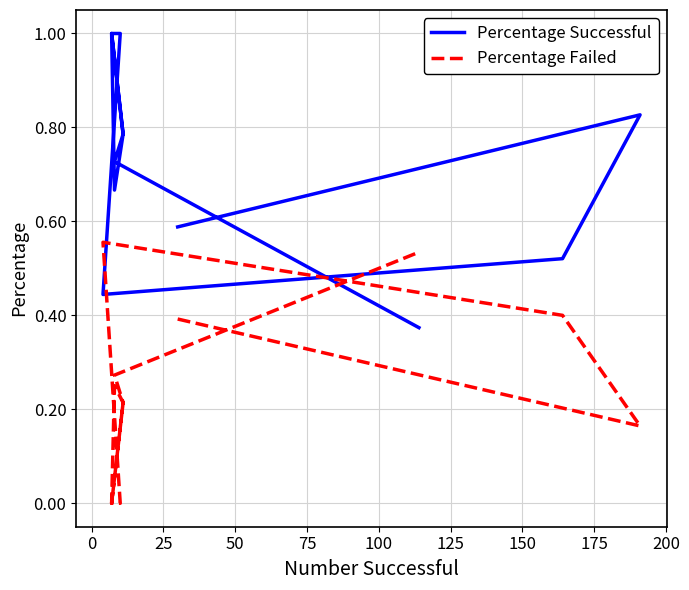

At 50, list the series in order from largest to smallest.

Percentage Failed, Percentage Successful